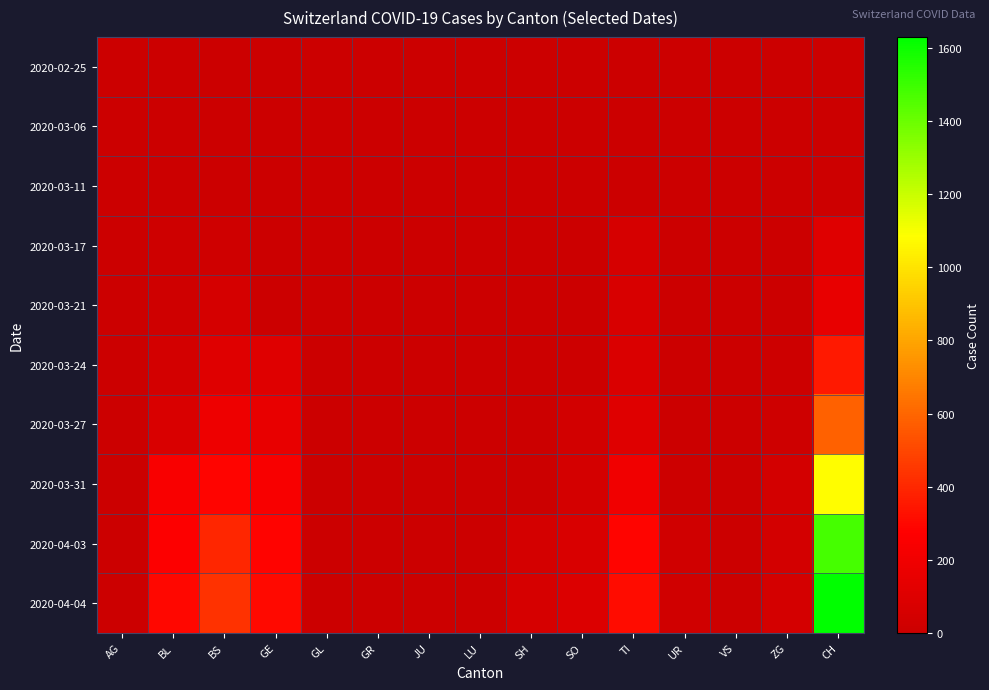

At which category is the sum across all series the highest?

CH